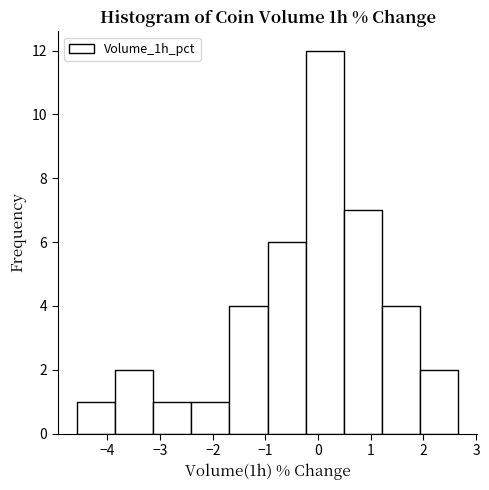

What is the height of the bar covering -4.6 to -3.9 on the x-axis? Neither the bar edges nor the heights are printed on the chart, so give them approximately, as read against the axes.

1